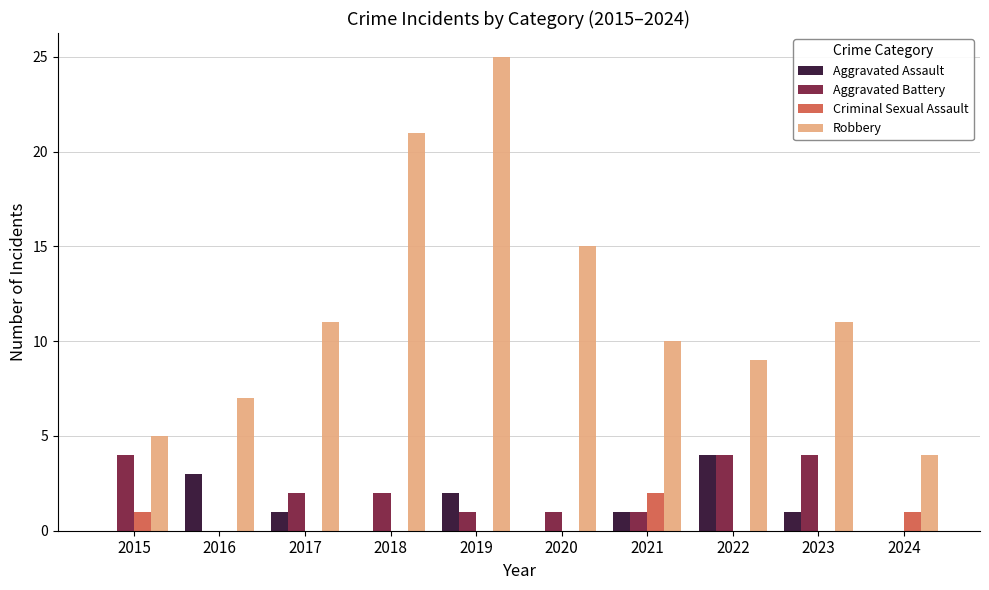

Which category has the highest value in the Robbery series?

2019